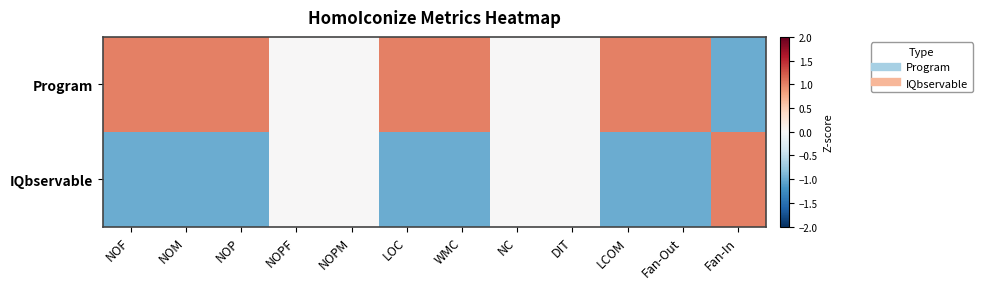

What is the minimum value shown in the chart?

-1